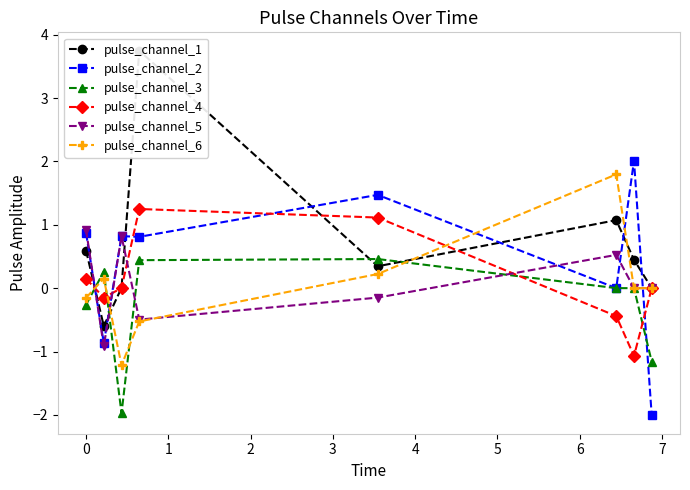

What is the value of the pulse_channel_6 point at the 2nd from the left?

0.2